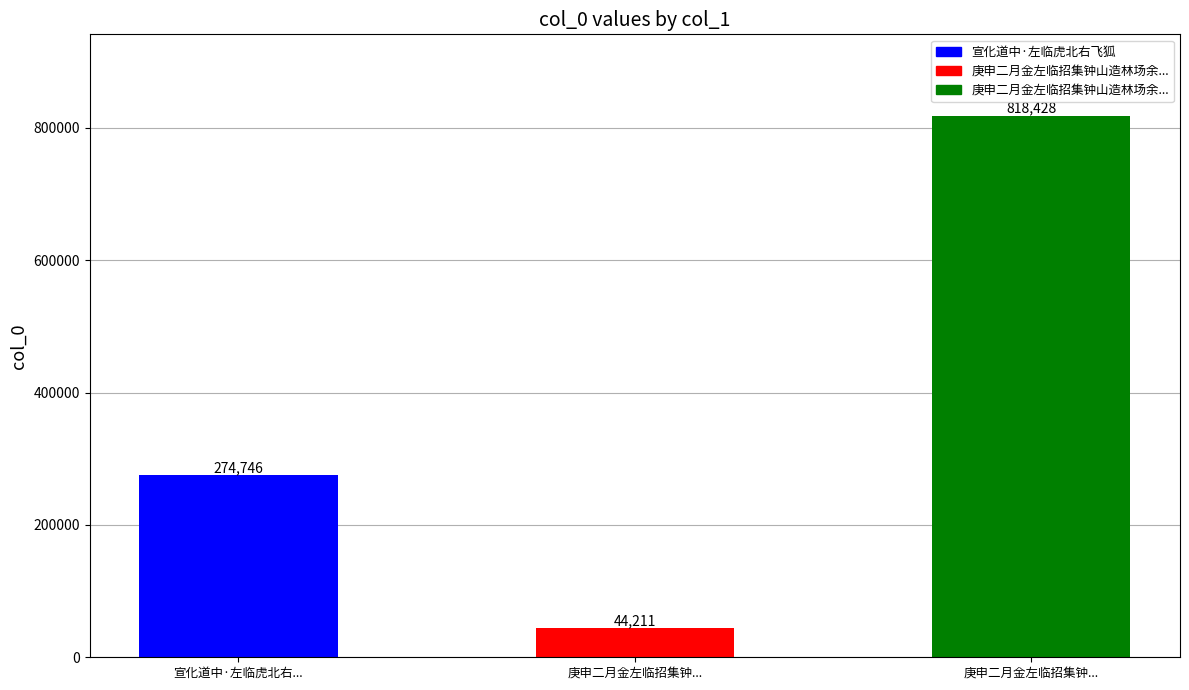

Are the bars horizontal?

No